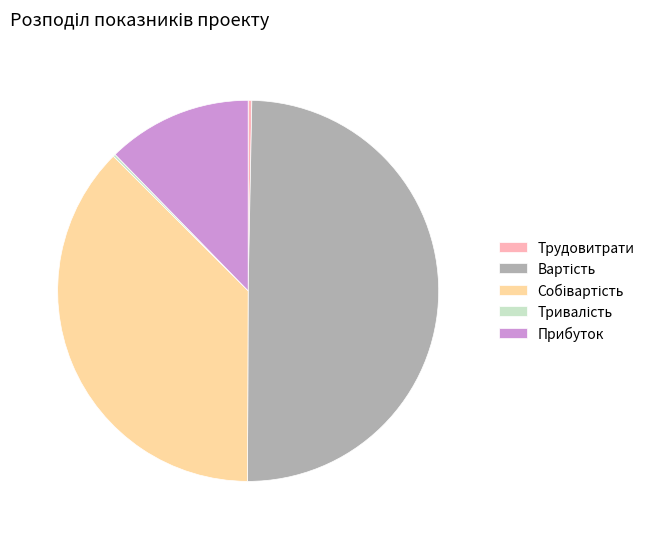

The Прибуток slice represents 12% of the pie. True or false?

True